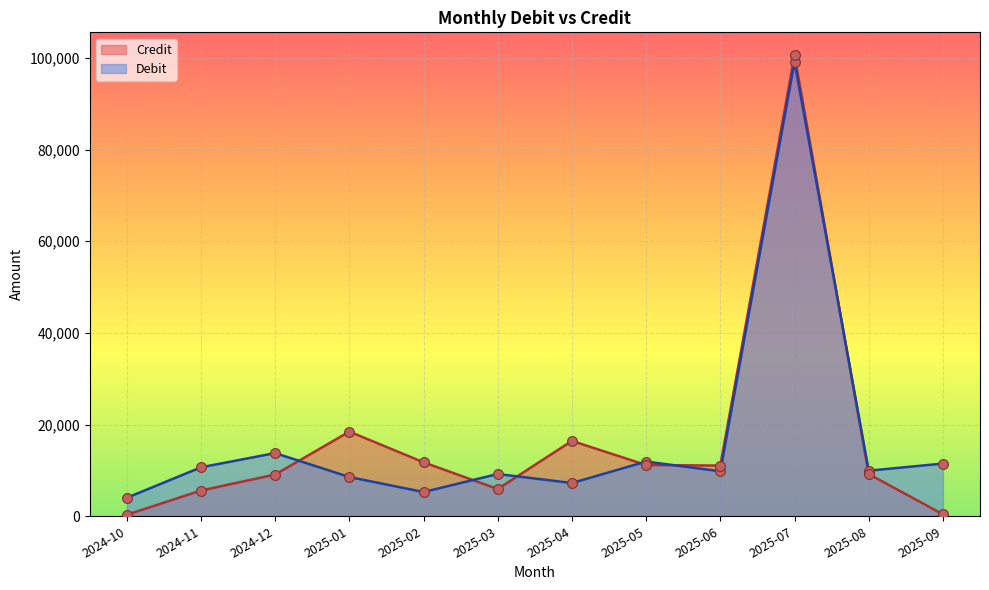

What are all the series names shown in the legend?

Credit, Debit